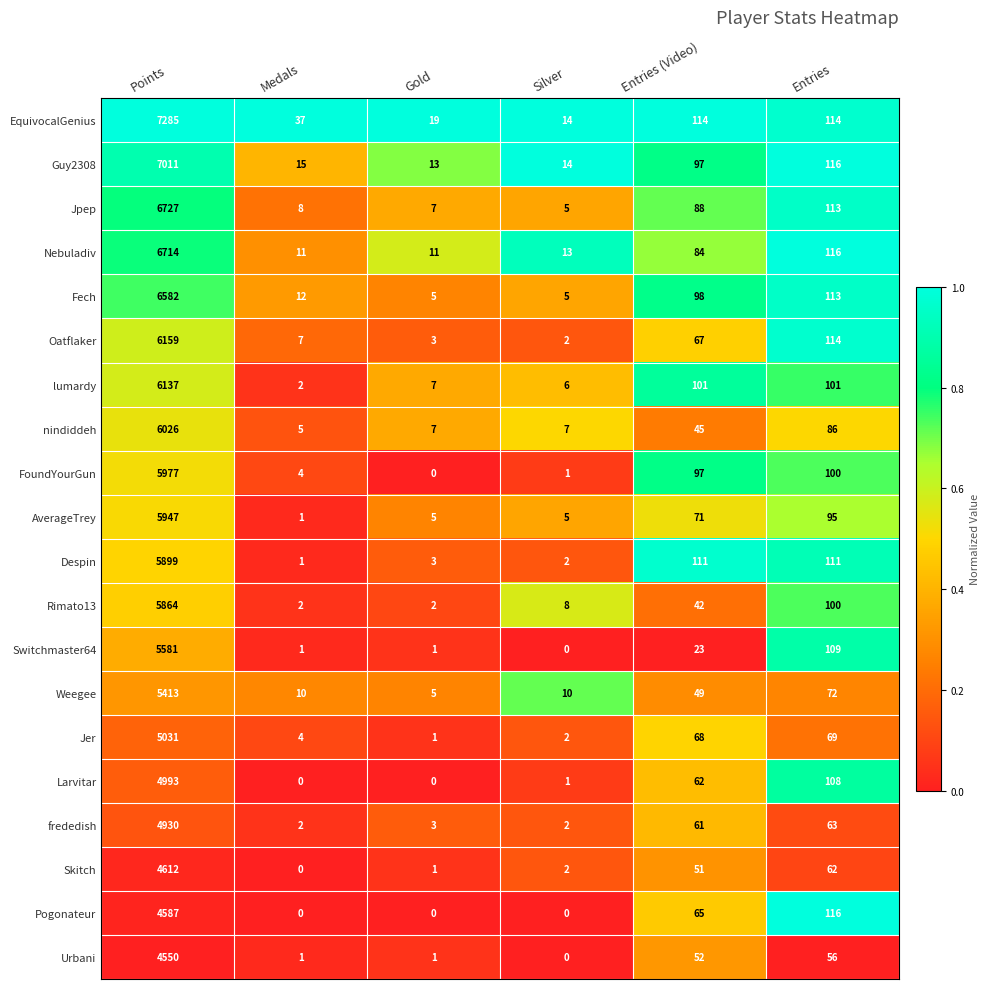

What is the difference between the second highest and minimum values in the Rimato13 series?

98